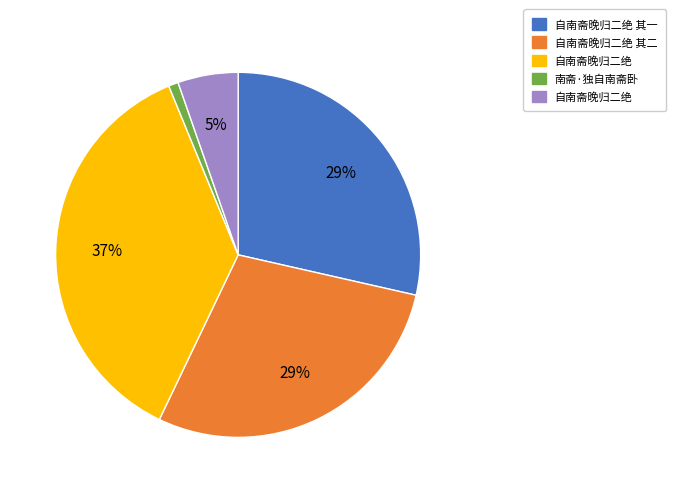

How many slices are in this pie chart?

5